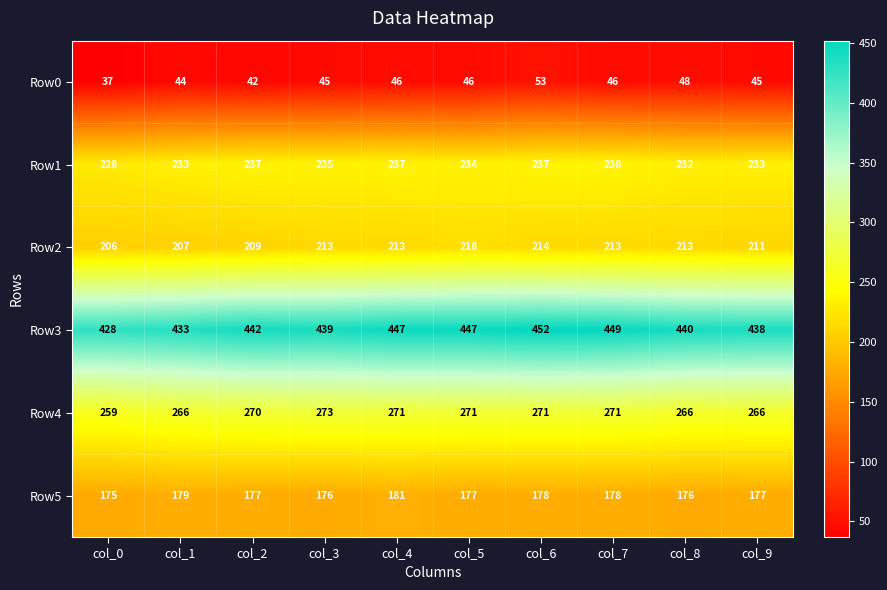

List the series in order of their peak value, lowest first.

Row0, Row5, Row2, Row1, Row4, Row3